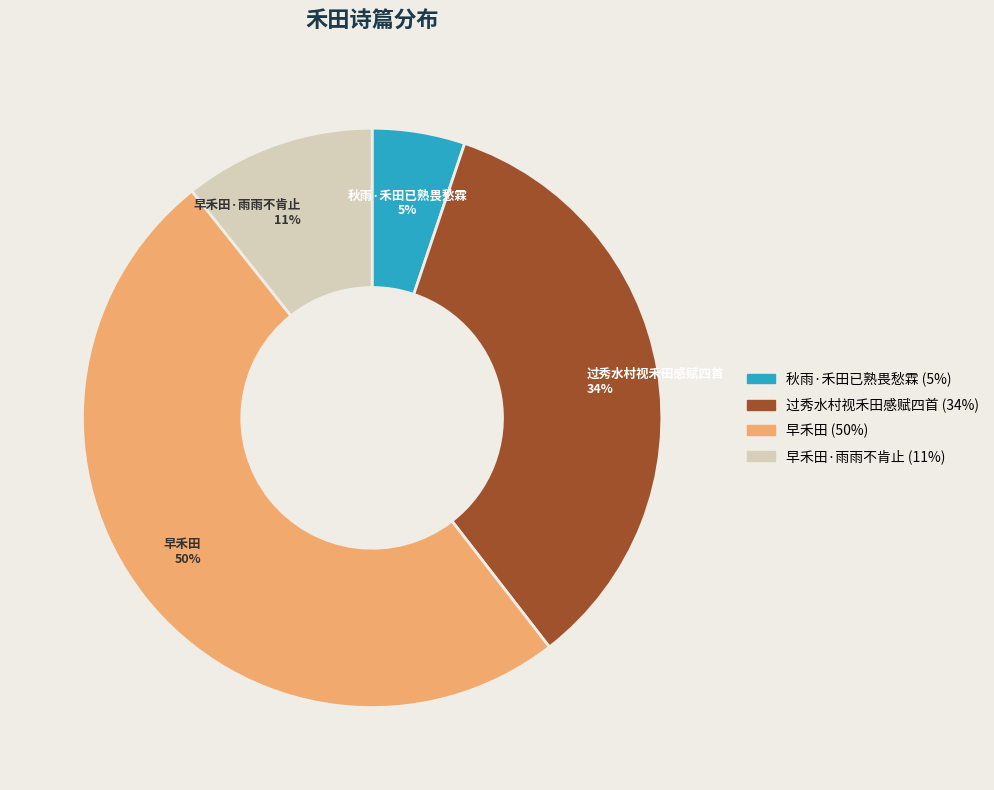

Between 早禾田 and 早禾田·雨雨不肯止, which is larger?

早禾田